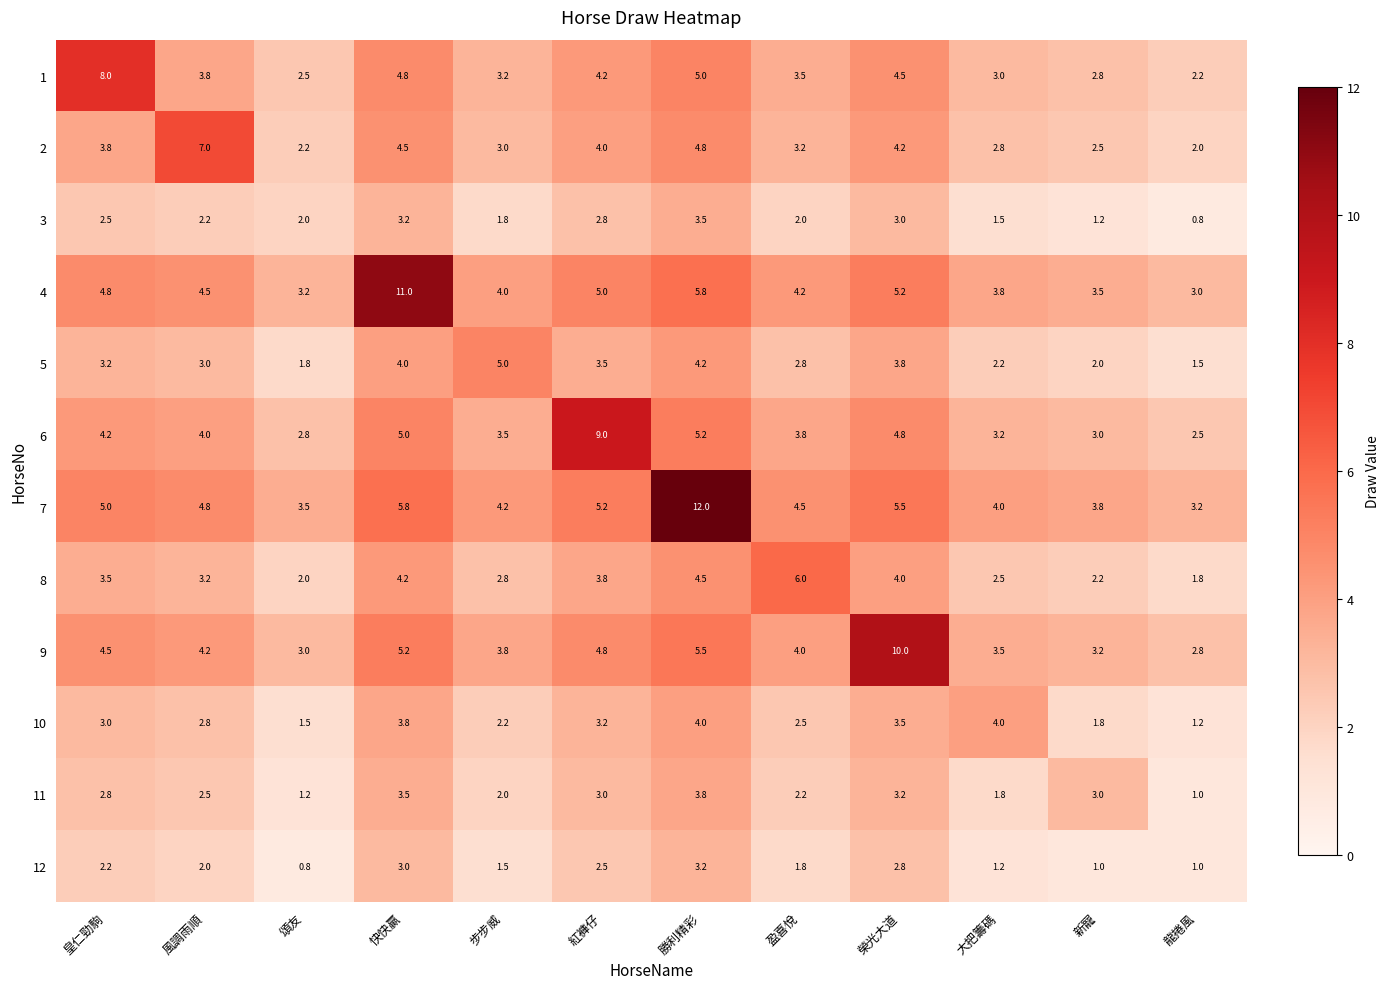

Count the number of data series in this chart.

12